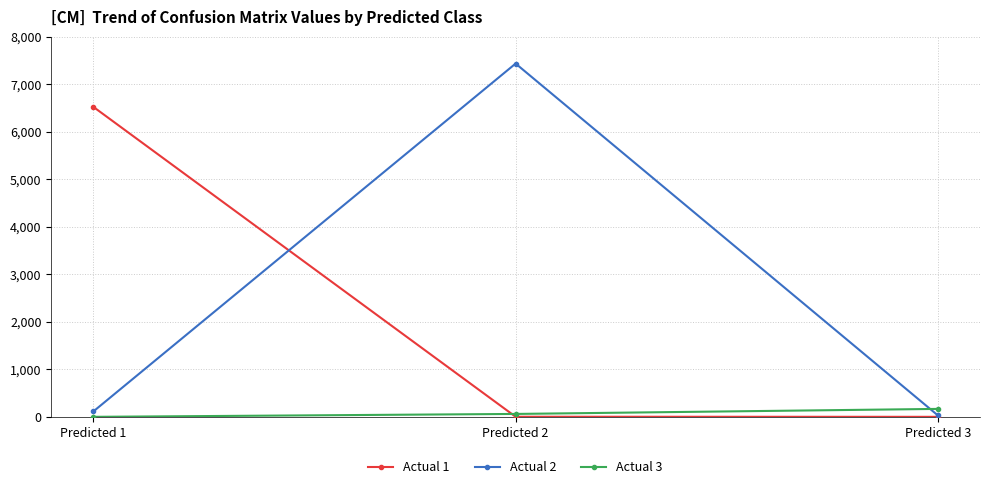

What are all the series names shown in the legend?

Actual 1, Actual 2, Actual 3